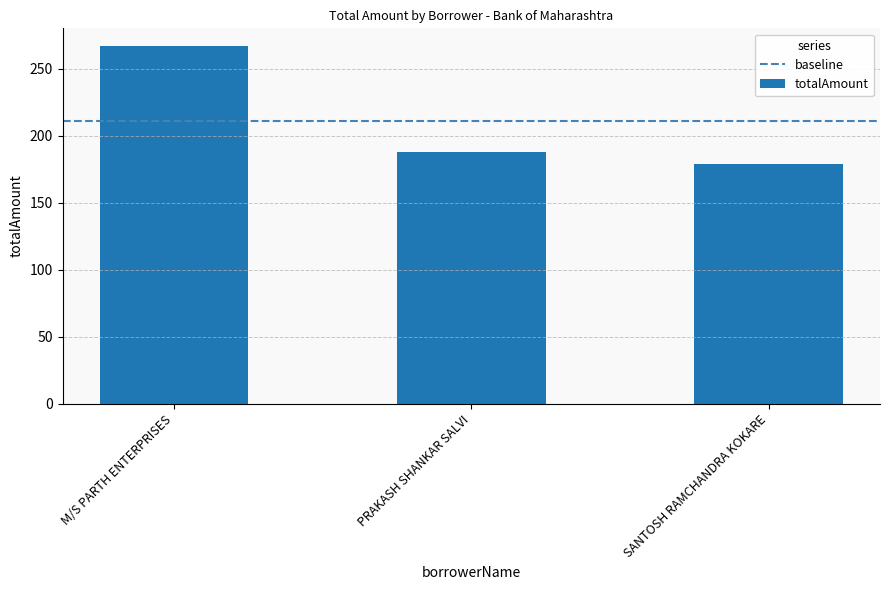

The chart shows a value of 266.9 at M/S PARTH ENTERPRISES. True or false?

True